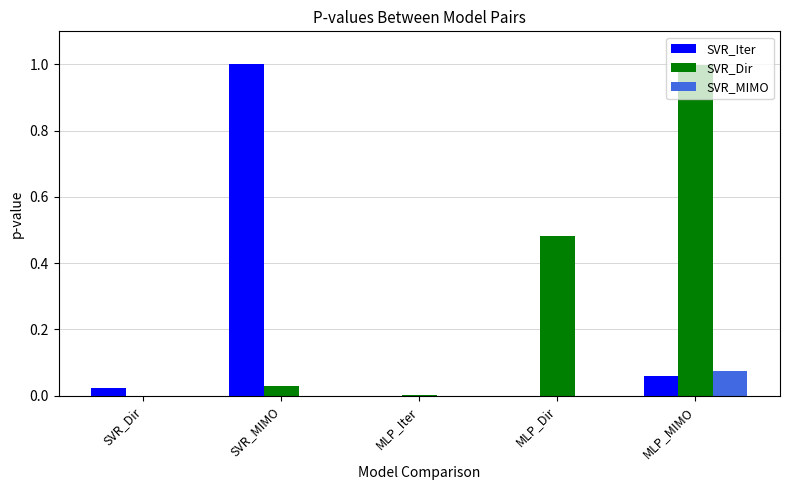

What is the greatest value displayed?

1.0